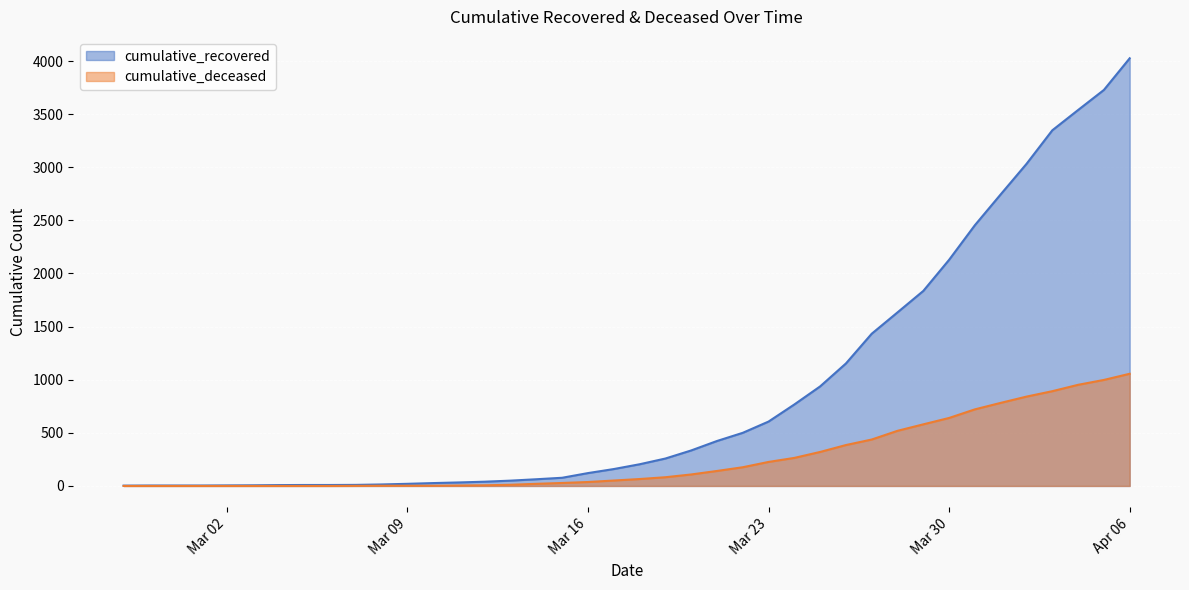

True or false: cumulative_recovered and cumulative_deceased cross at least once.

False